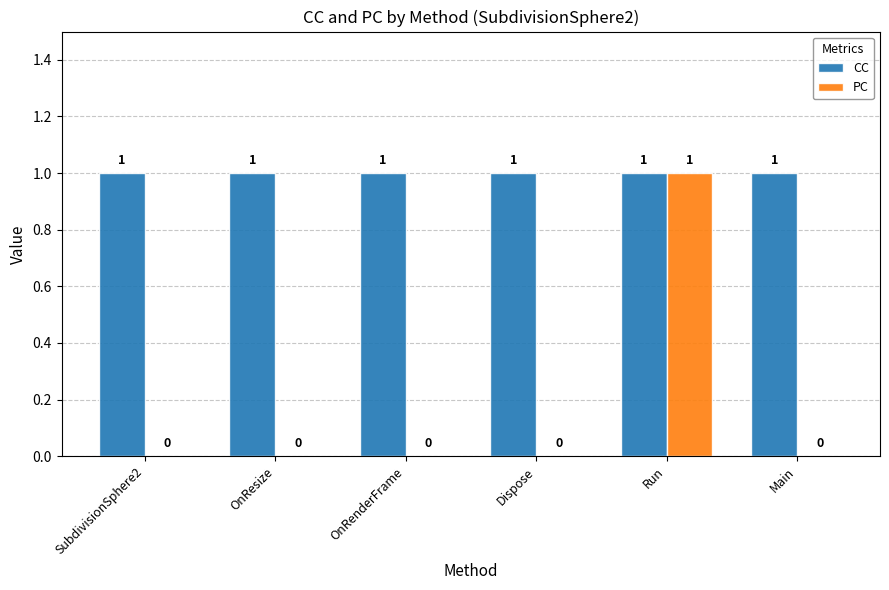

Reading left to right, what are all the values shown in this chart?

CC: 1	1	1	1	1	1
PC: 0	0	0	0	1	0